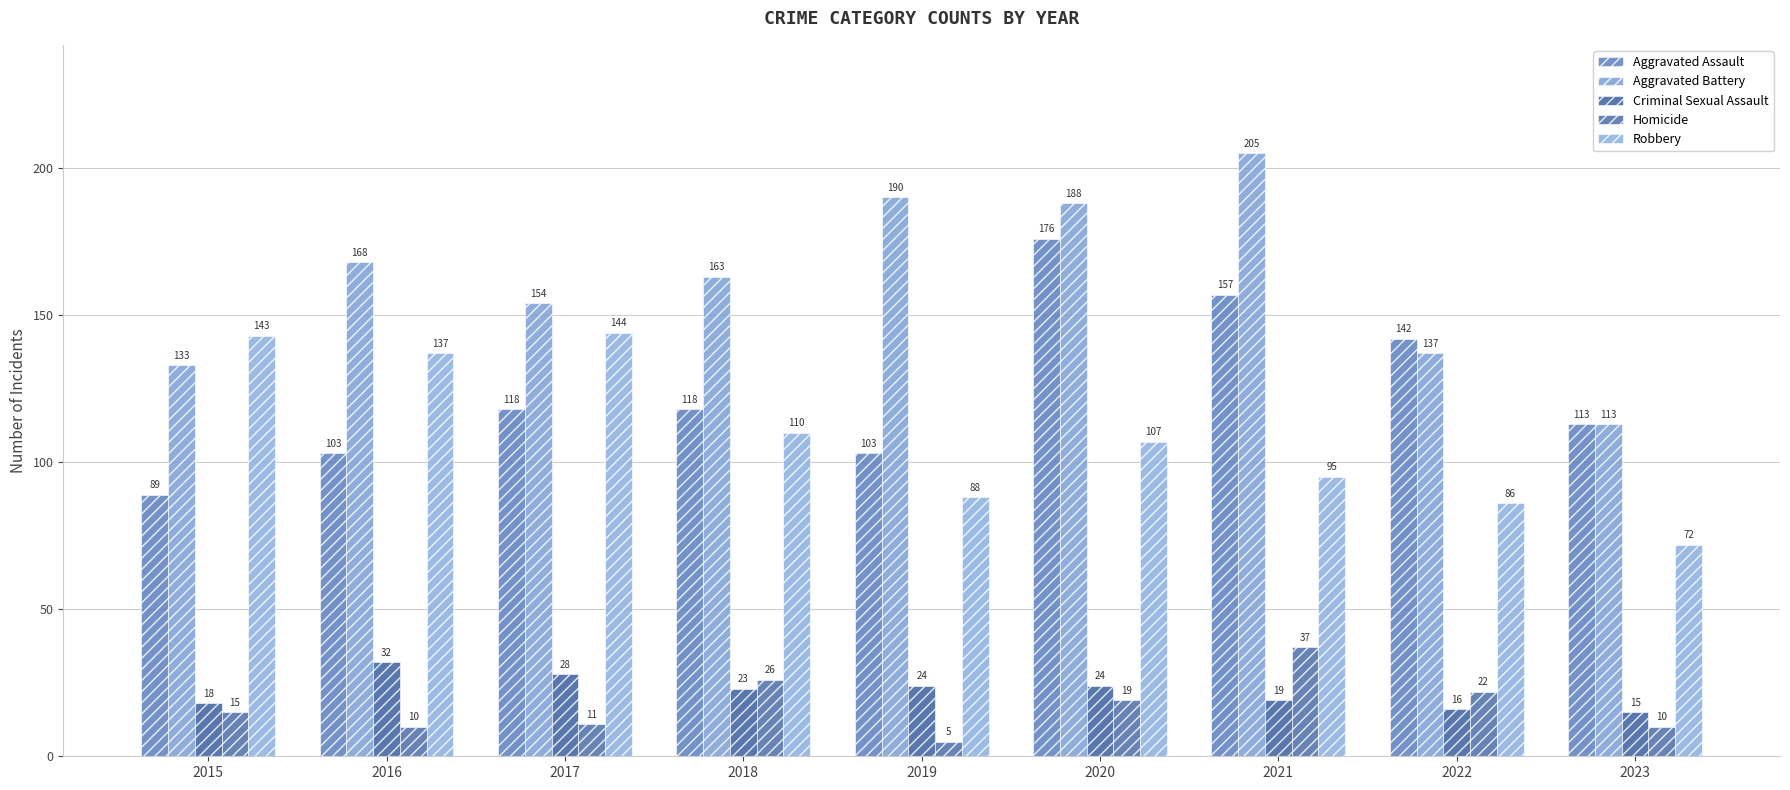

Between 2017 and 2022, which series saw the biggest shift?

Robbery